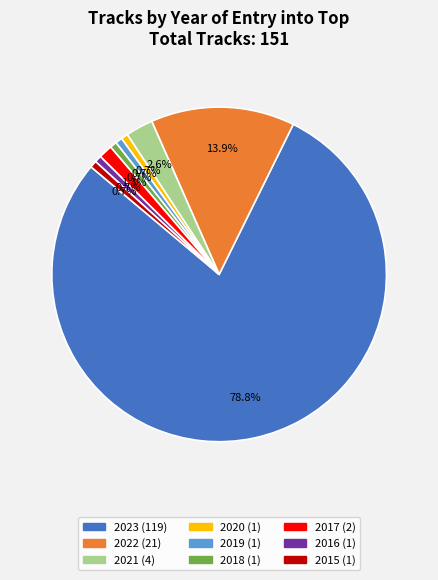

How many segments does this pie chart have?

9